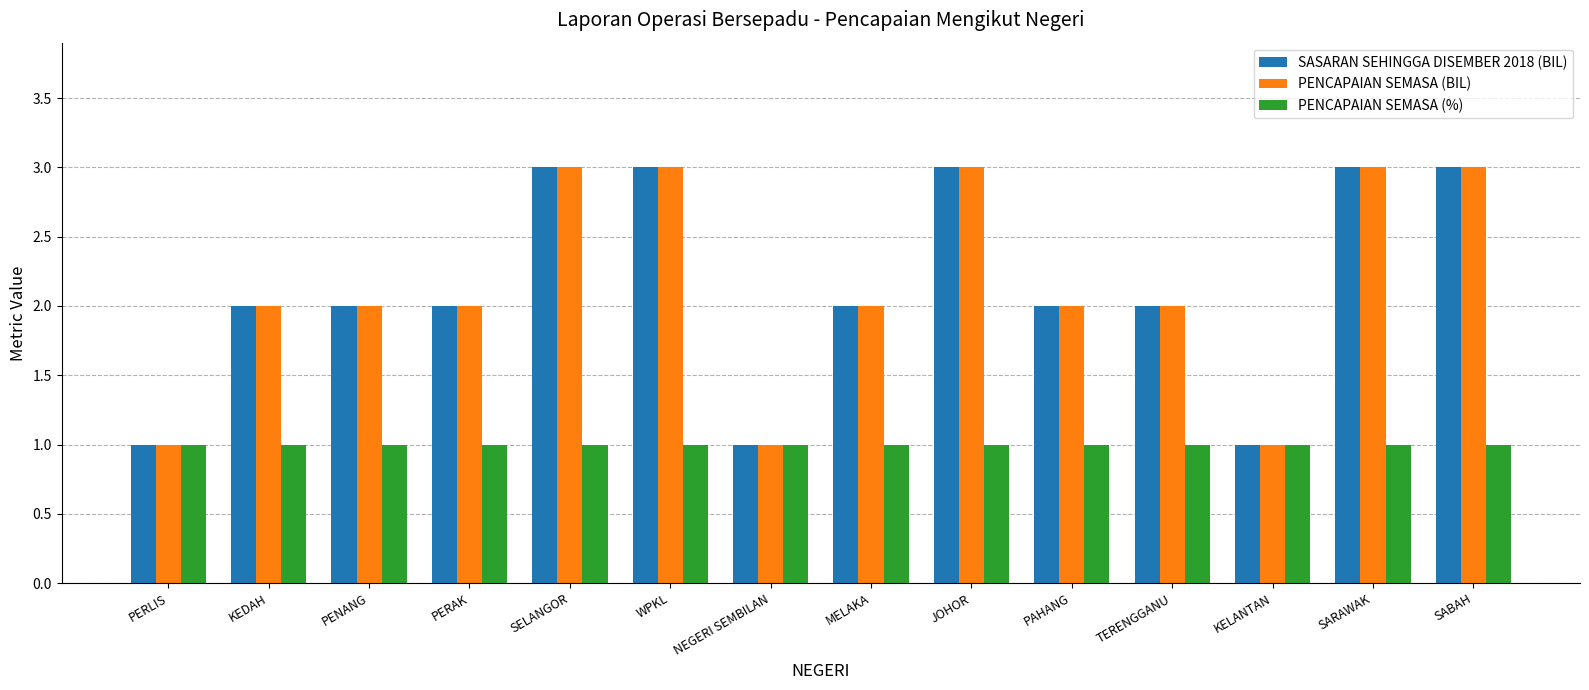

Does the chart contain stacked bars?

No